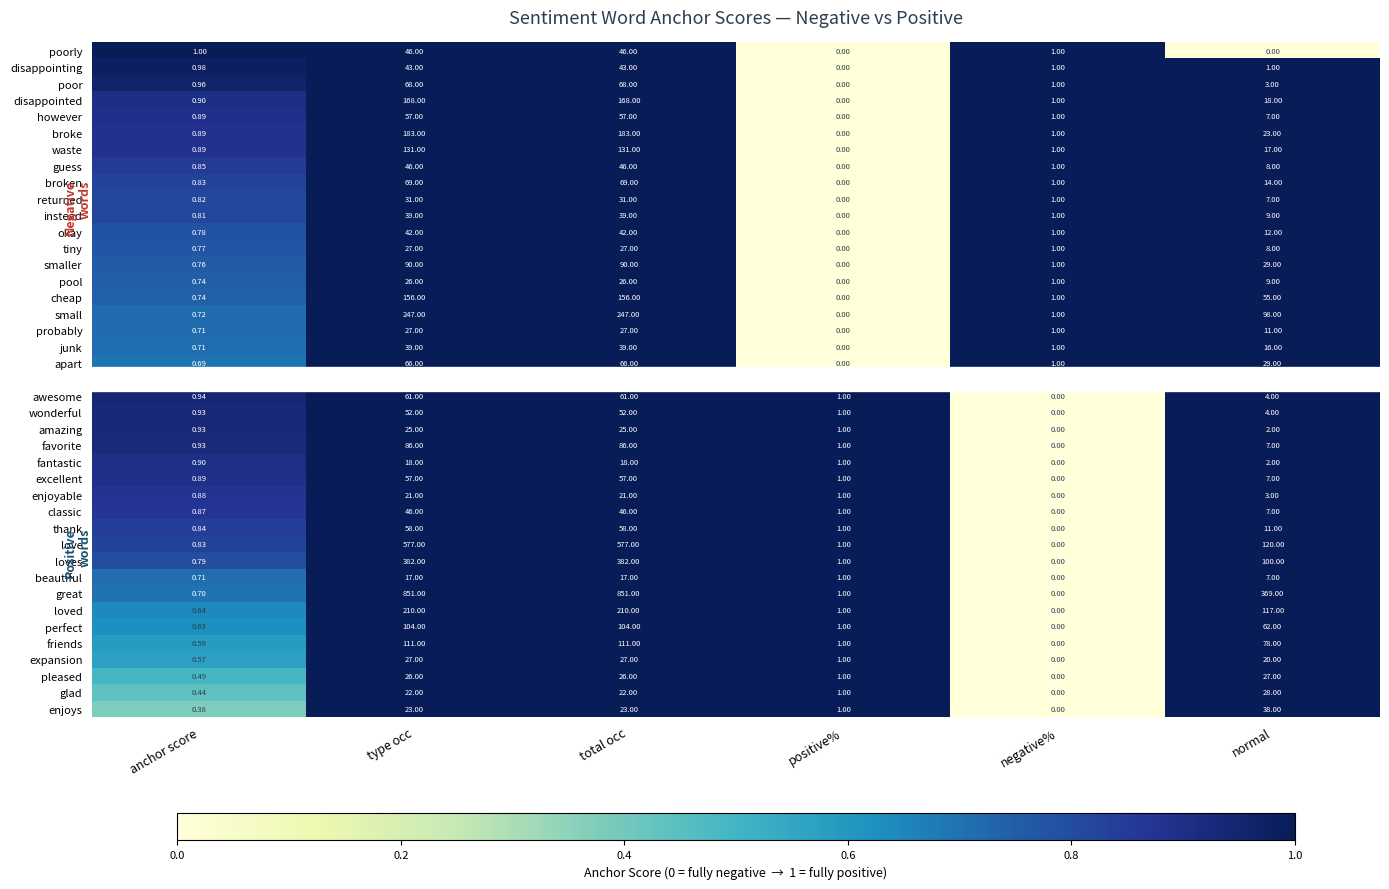

Between type occ and negative%, which series saw the biggest shift?

small